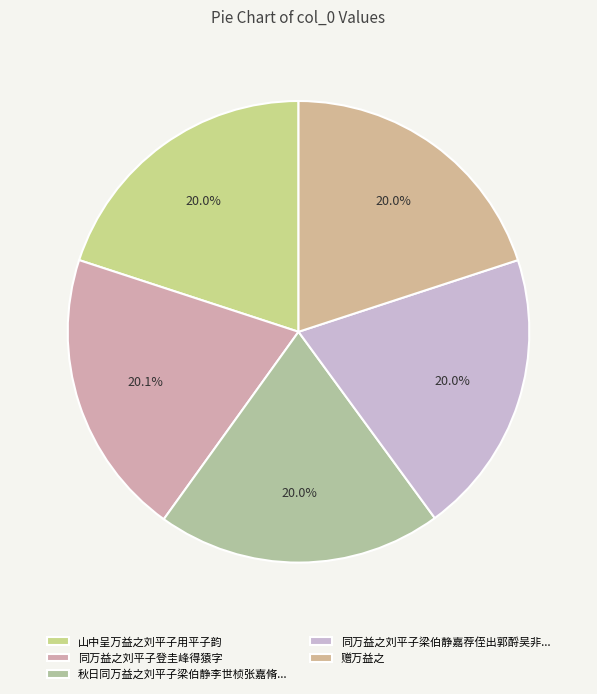

What percentage is the 山中呈万益之刘平子用平子韵 slice, to the nearest percent?

20%